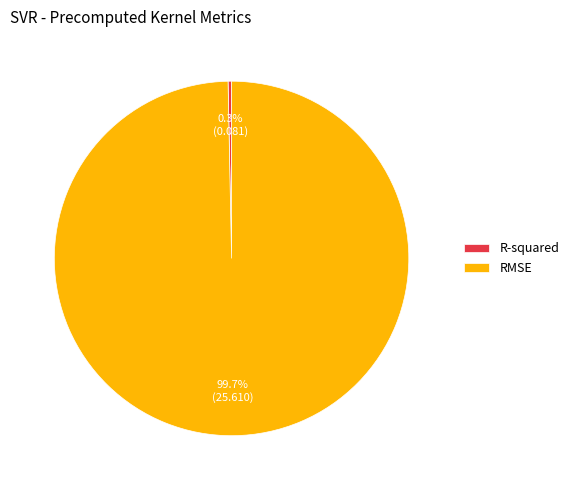

What is the largest slice in the pie chart?

RMSE